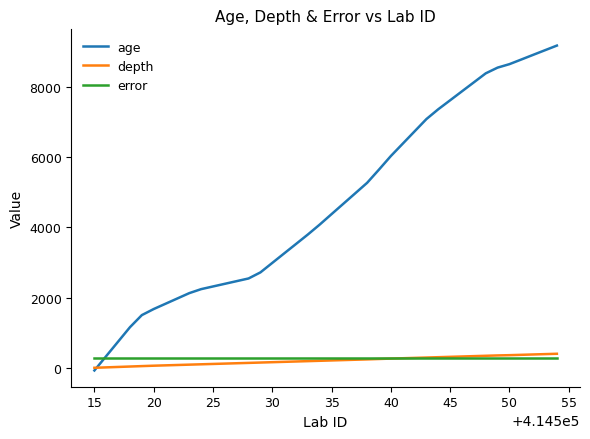

What is the maximum value for error?

266.0